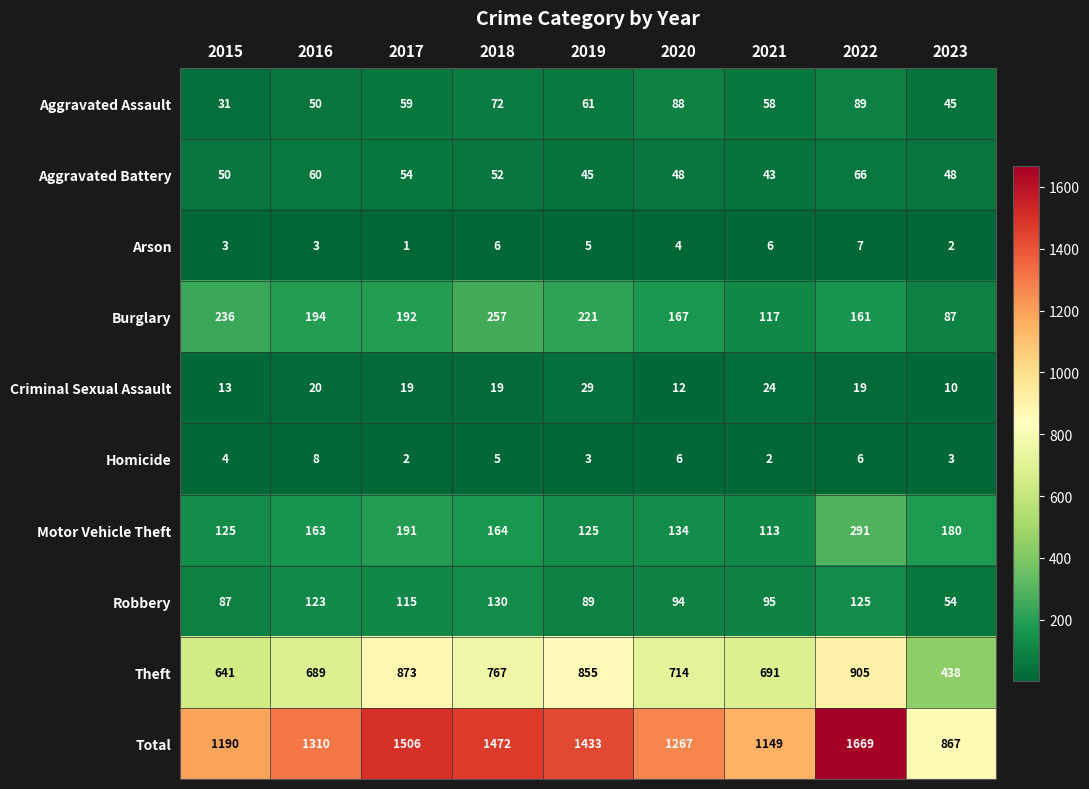

What is the average value of the Robbery series?

101